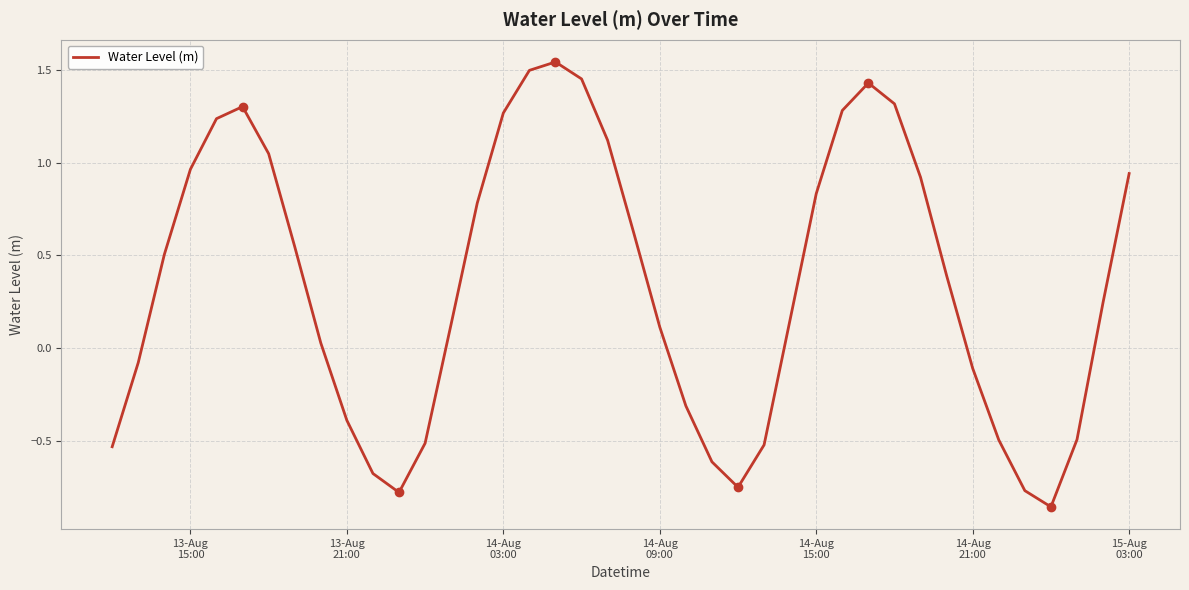

What is the difference between the maximum and minimum values?

2.4